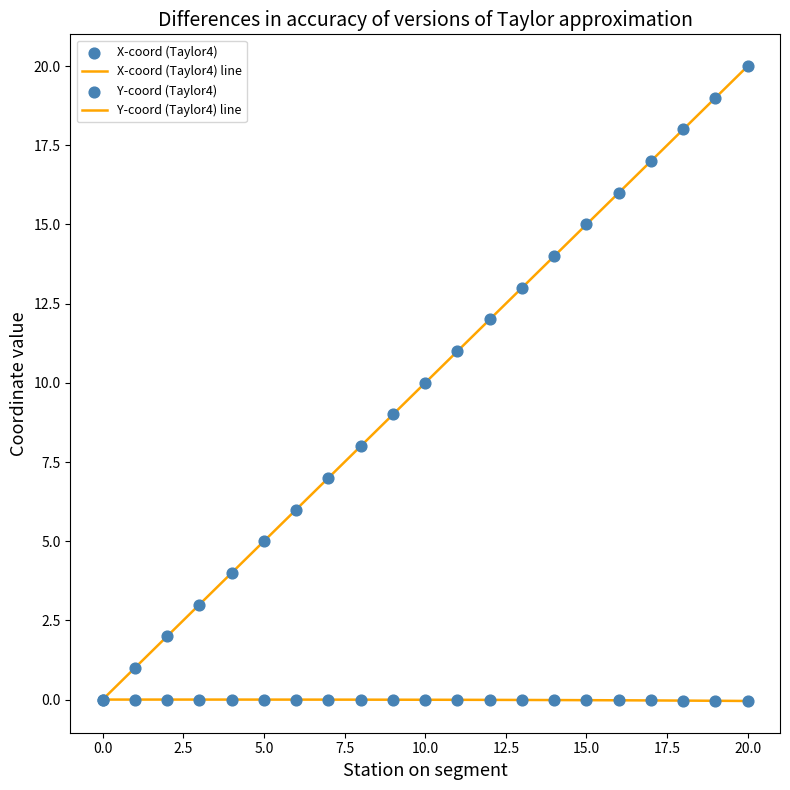

Is this an area chart (filled region under the line)?

No